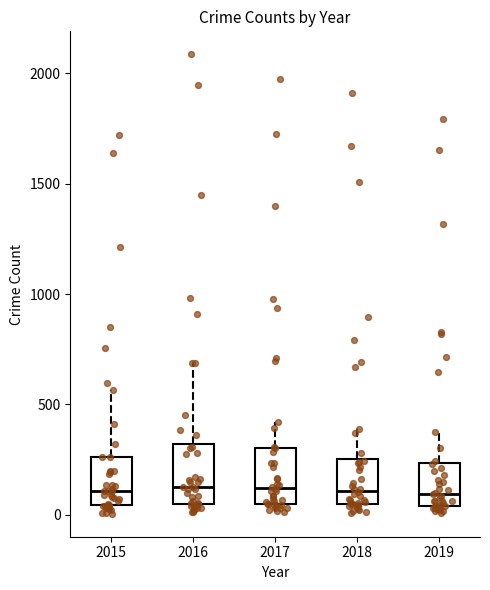

Where does the upper whisker of the box at x = 2018 end on the y-axis? The values are not printed on the chart, so give them approximately, as read against the axis.

400